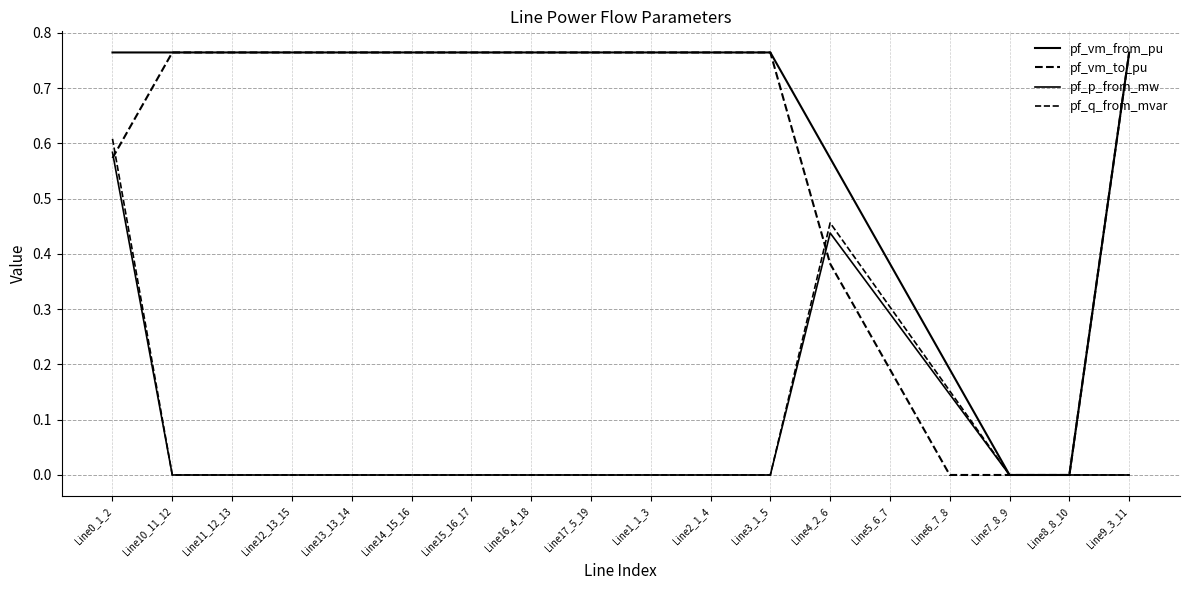

Where is the first local maximum for pf_p_from_mw?

Line4_2_6